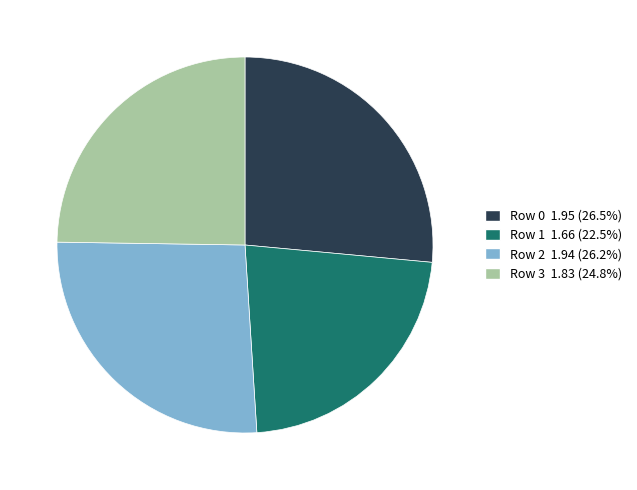

Which slice is the smallest?

Row 1